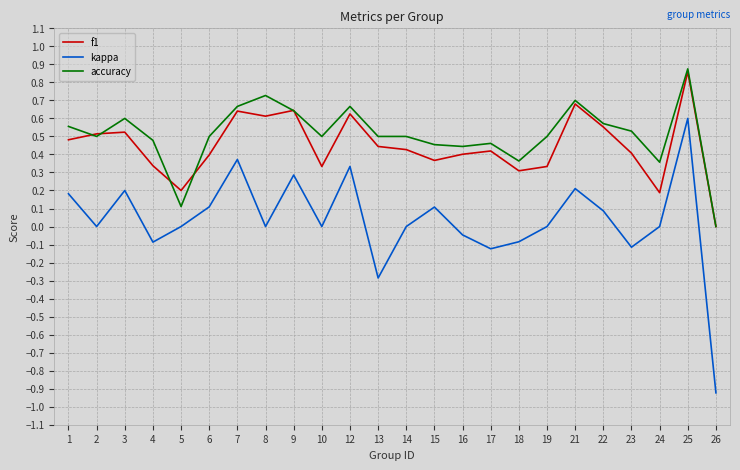

How many lines are shown in the chart?

3